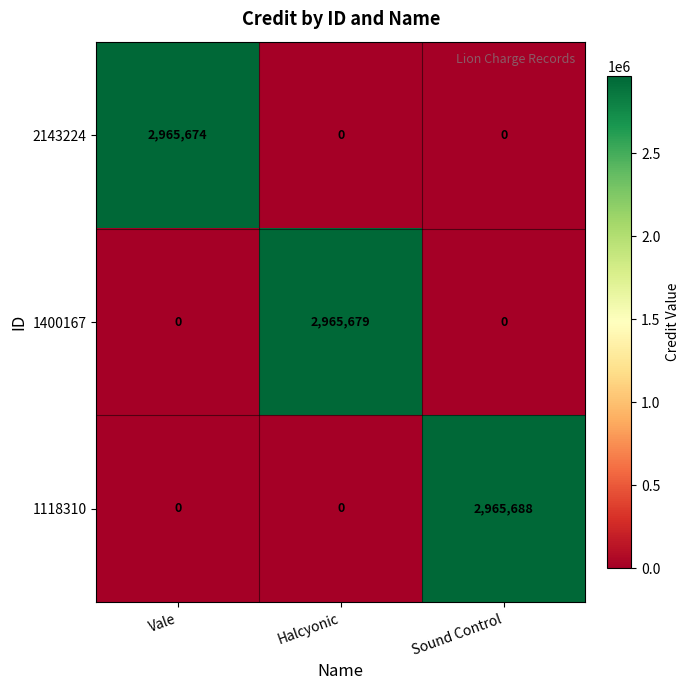

Reading left to right, transcribe all the data shown in this chart.

2143224: 2965674	0	0
1400167: 0	2965679	0
1118310: 0	0	2965688